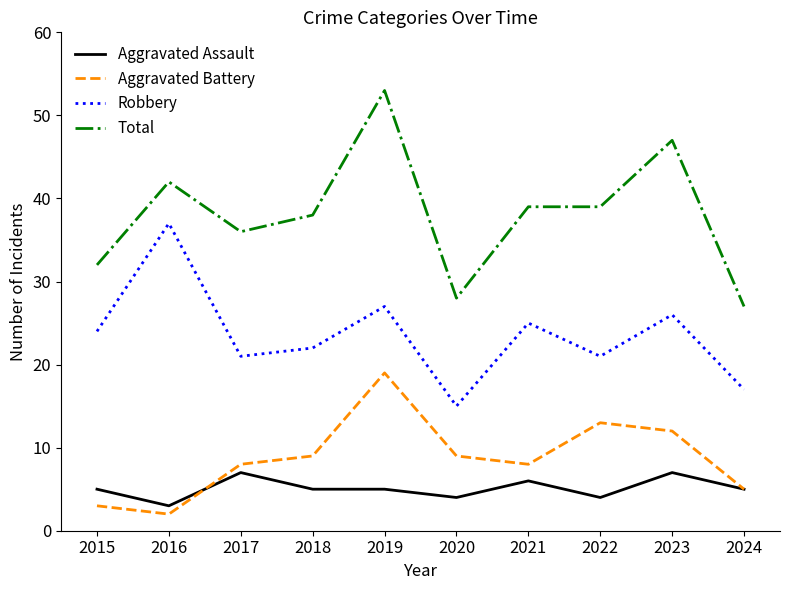

True or false: Total and Aggravated Battery intersect in this chart.

False